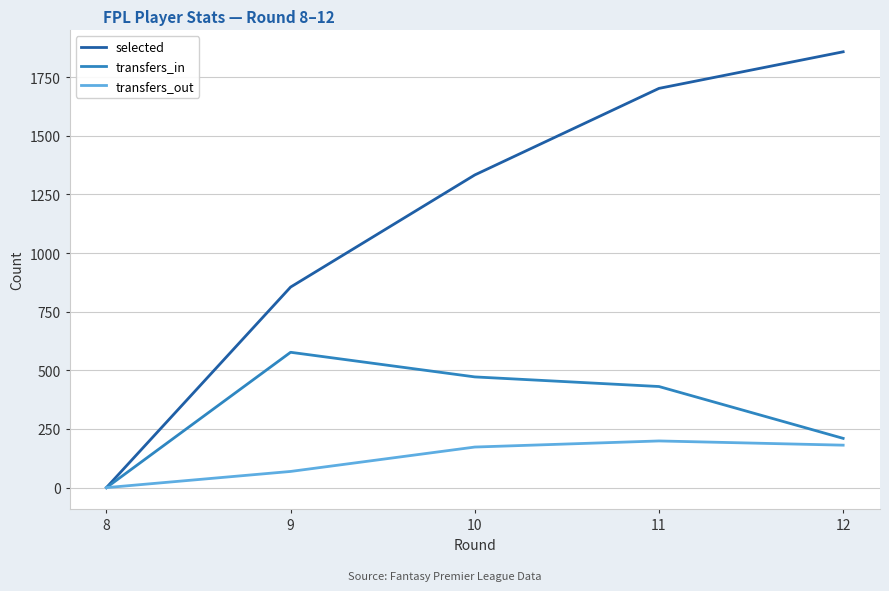

What is the greatest value displayed?

1858